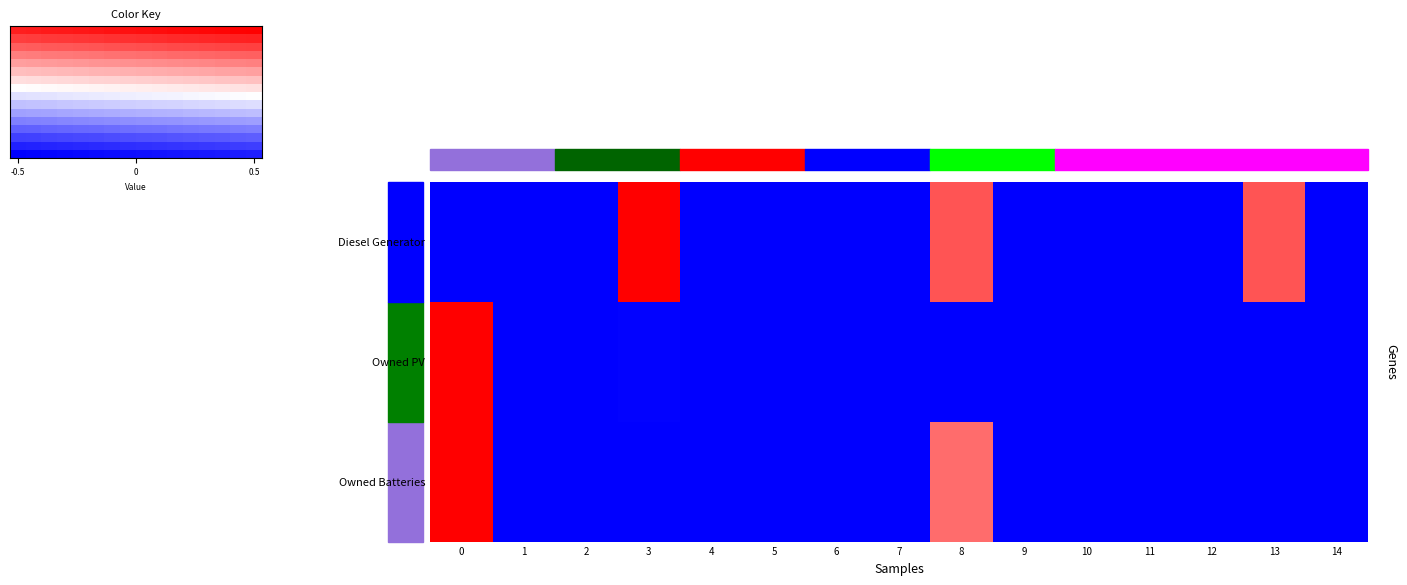

At 1, list the series in order from largest to smallest.

Diesel Generator, Owned PV, Owned Batteries